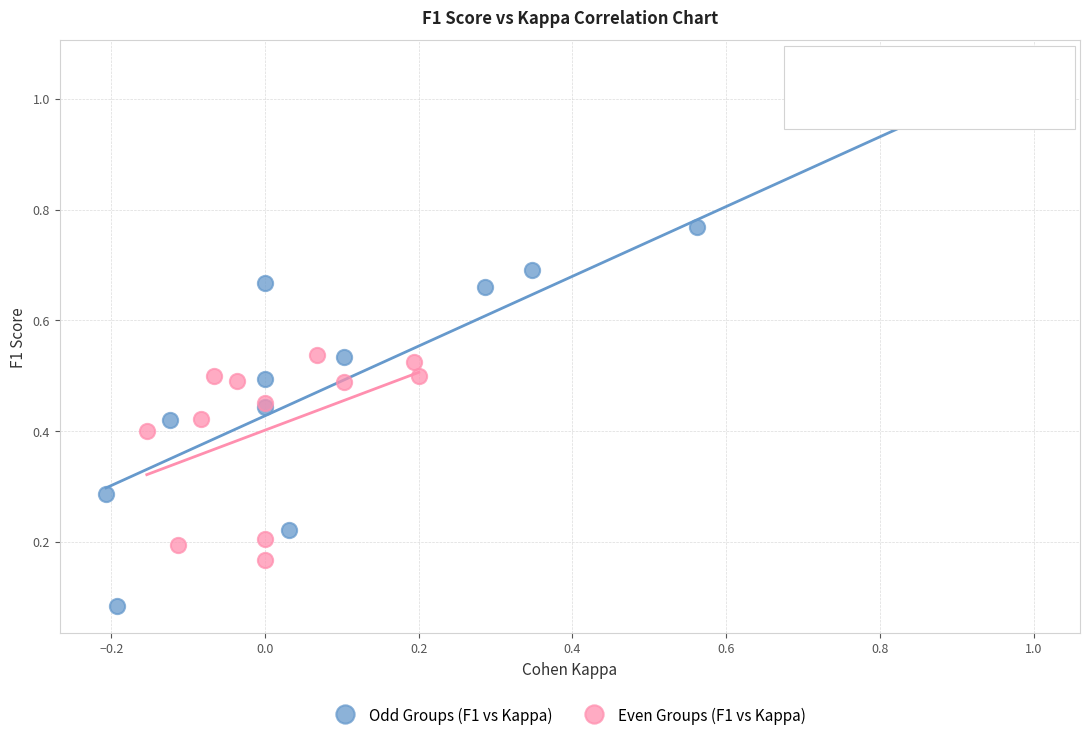

Which series reaches the maximum Y coordinate?

Odd Groups (F1 vs Kappa)